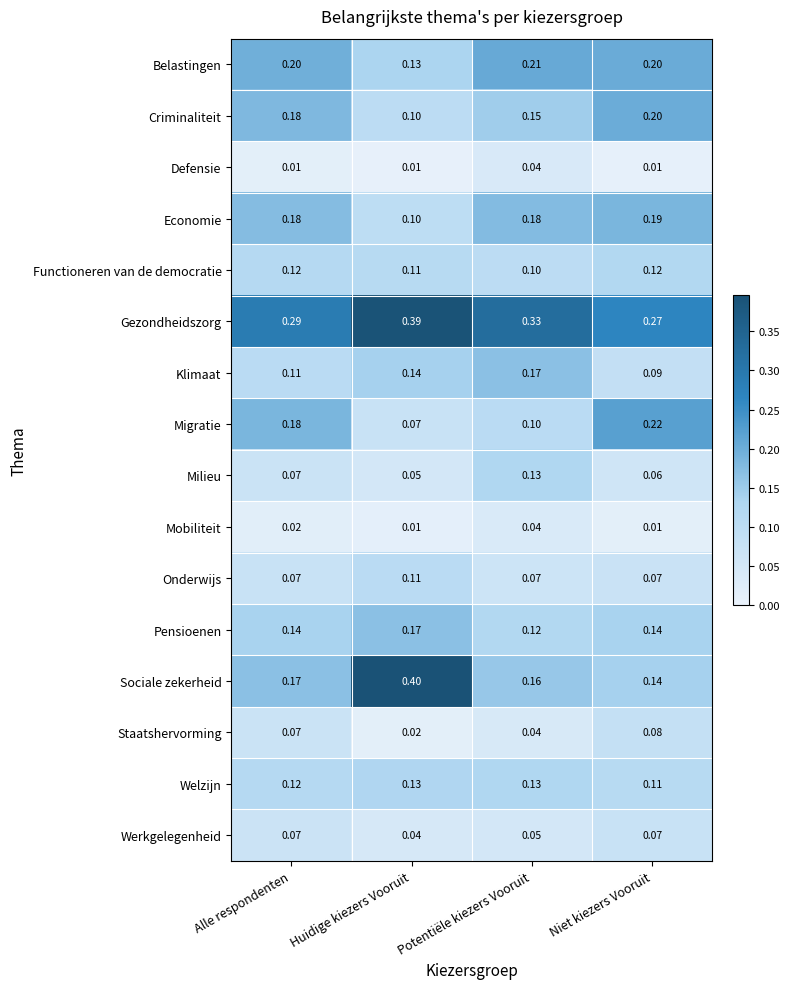

Which category has the highest value across all series?

Huidige kiezers Vooruit